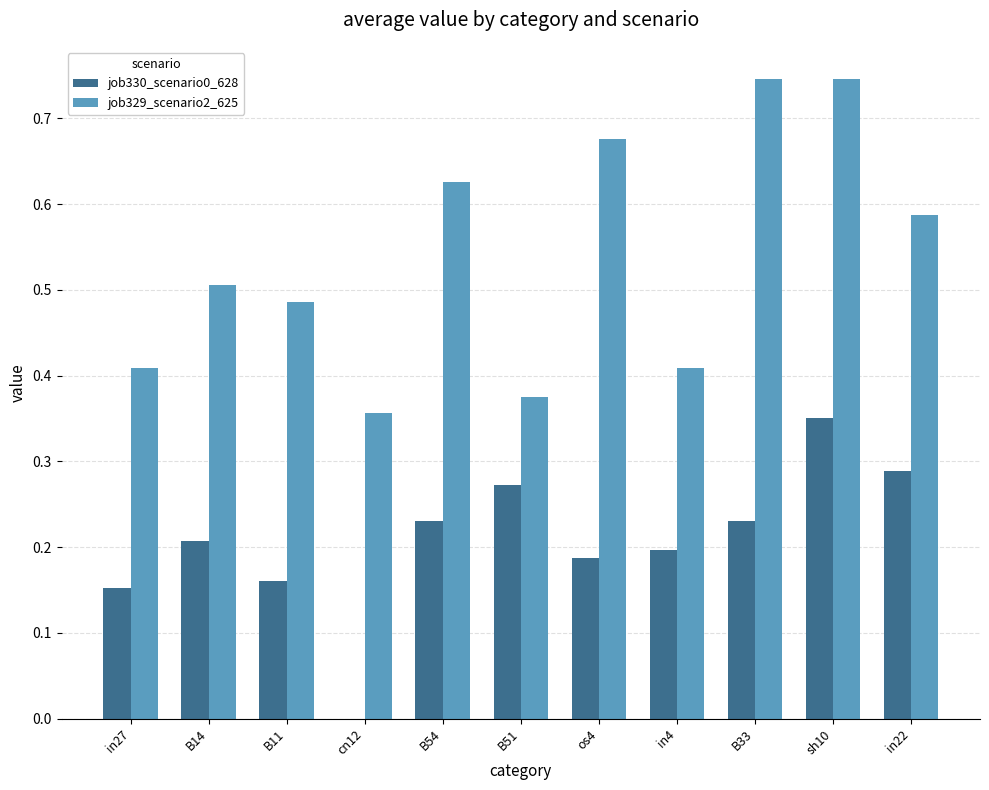

Between cn12 and B51, which series saw the biggest shift?

job330_scenario0_628